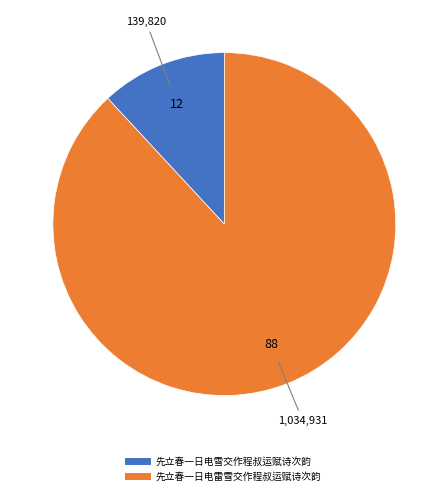

Is the sum of 先立春一日电雪交作程叔运赋诗次韵 and 先立春一日电雷雪交作程叔运赋诗次韵 greater than half?

Yes